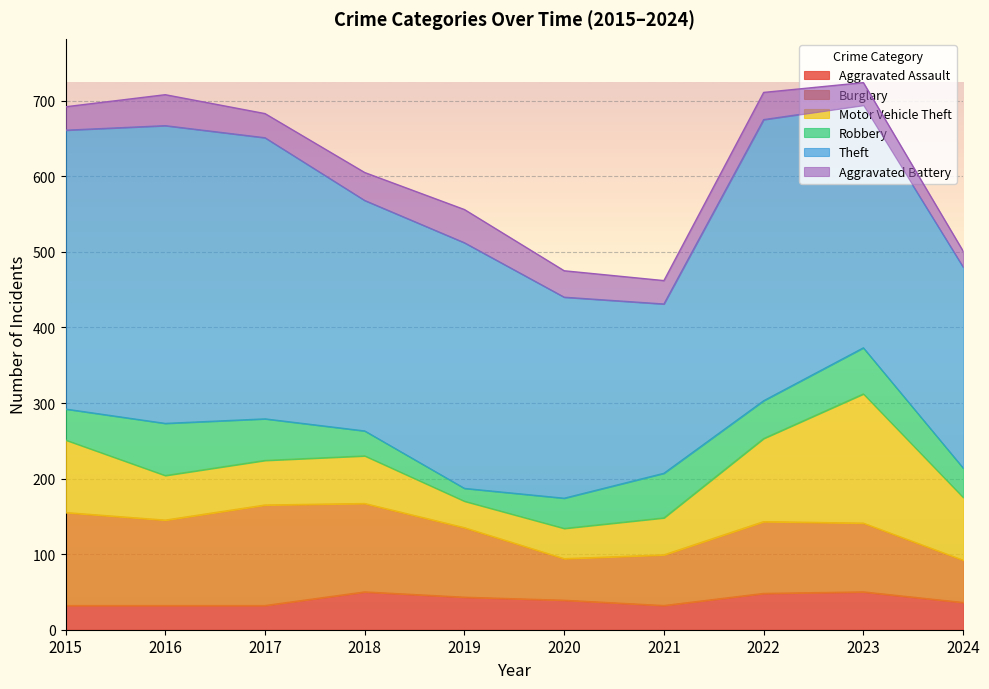

True or false: Theft and Aggravated Assault cross at least once.

False